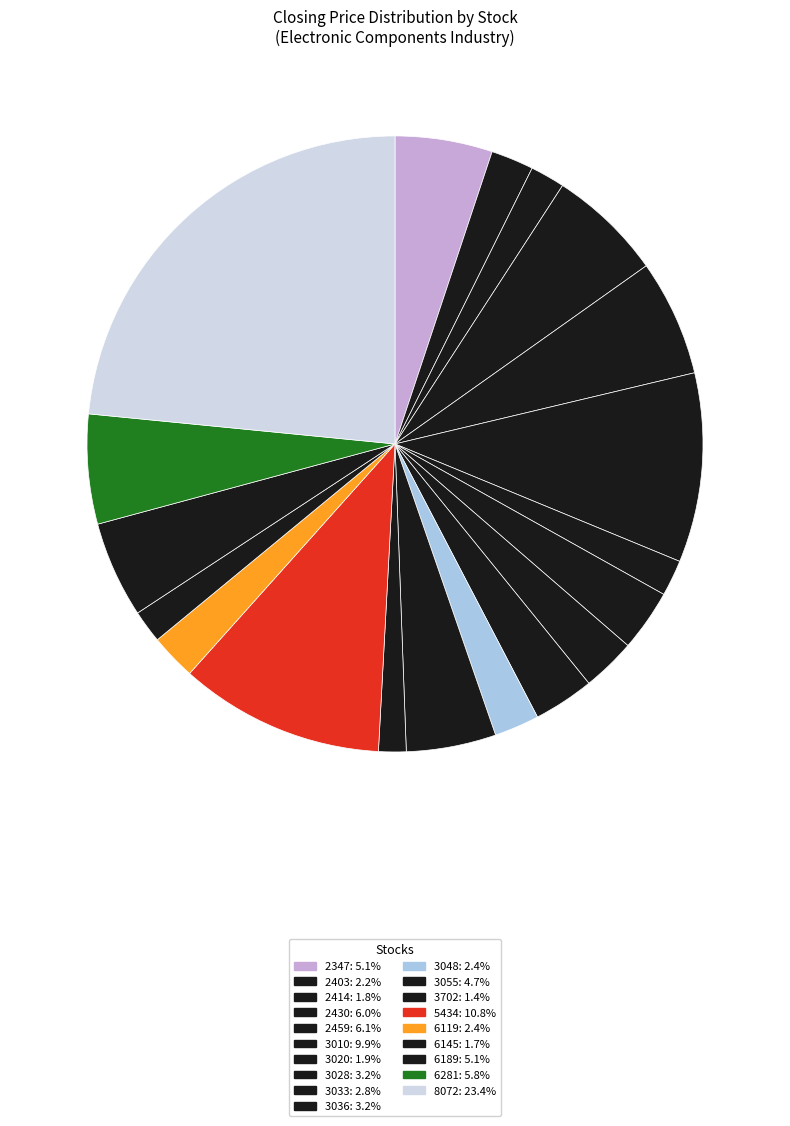

Is 6189 the majority of the pie?

No